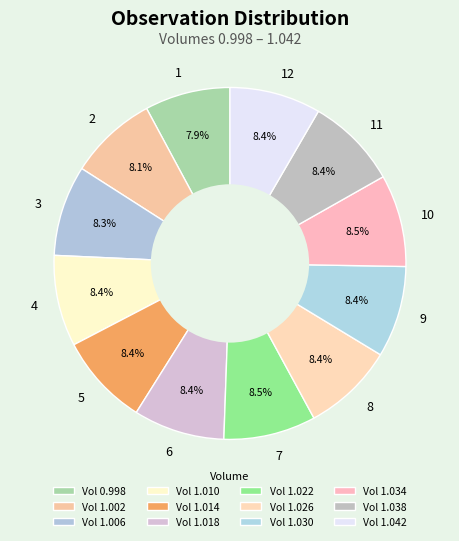

Does any single category account for the majority?

No